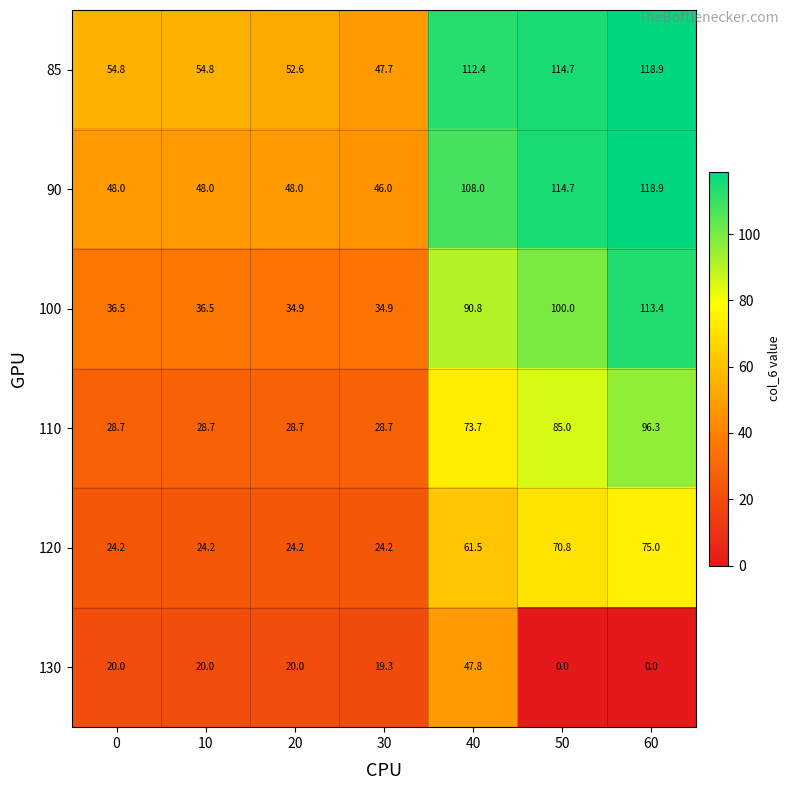

What is the difference between the second highest and second lowest values in the 130 series?

20.0